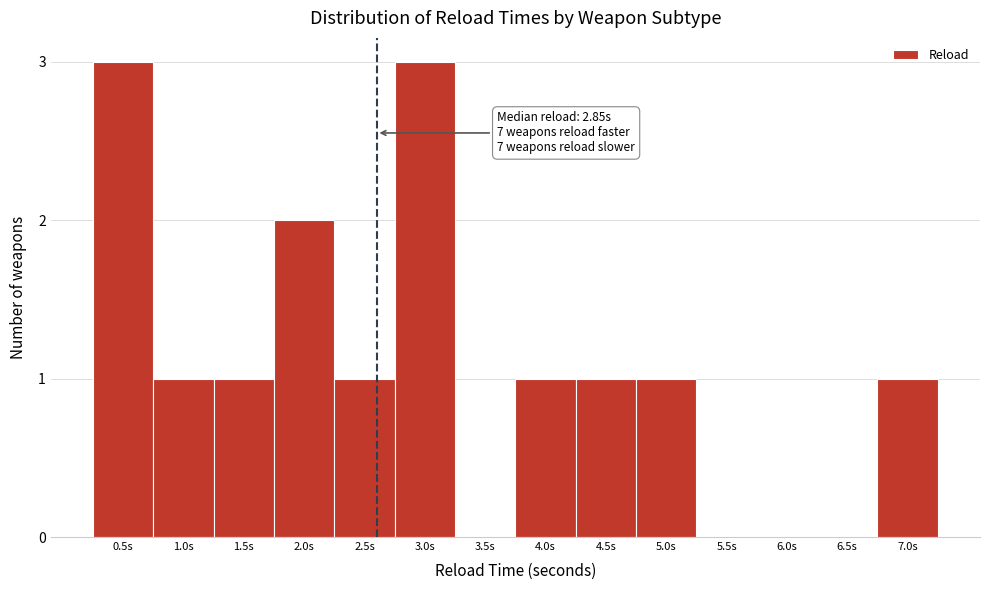

Reading right to left, list all the values displayed in this chart.

7.0s=1	6.5s=0	6.0s=0	5.5s=0	5.0s=1	4.5s=1	4.0s=1	3.5s=0	3.0s=3	2.5s=1	2.0s=2	1.5s=1	1.0s=1	0.5s=3